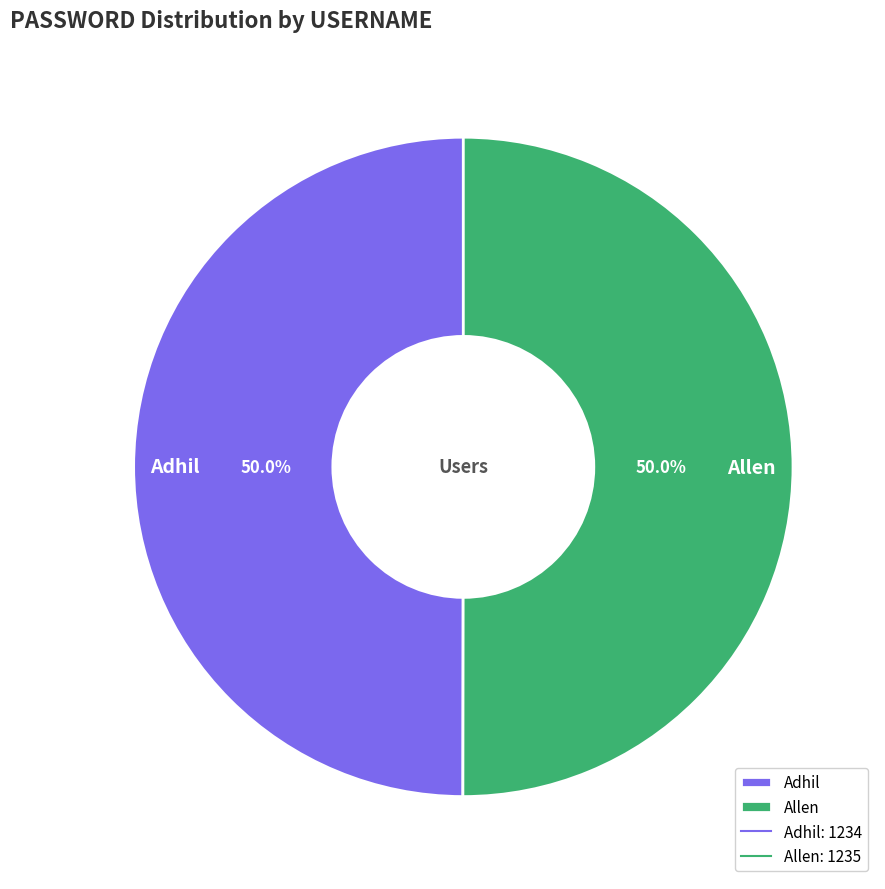

What is the ratio of the value at Adhil to the value at Allen?

1.0